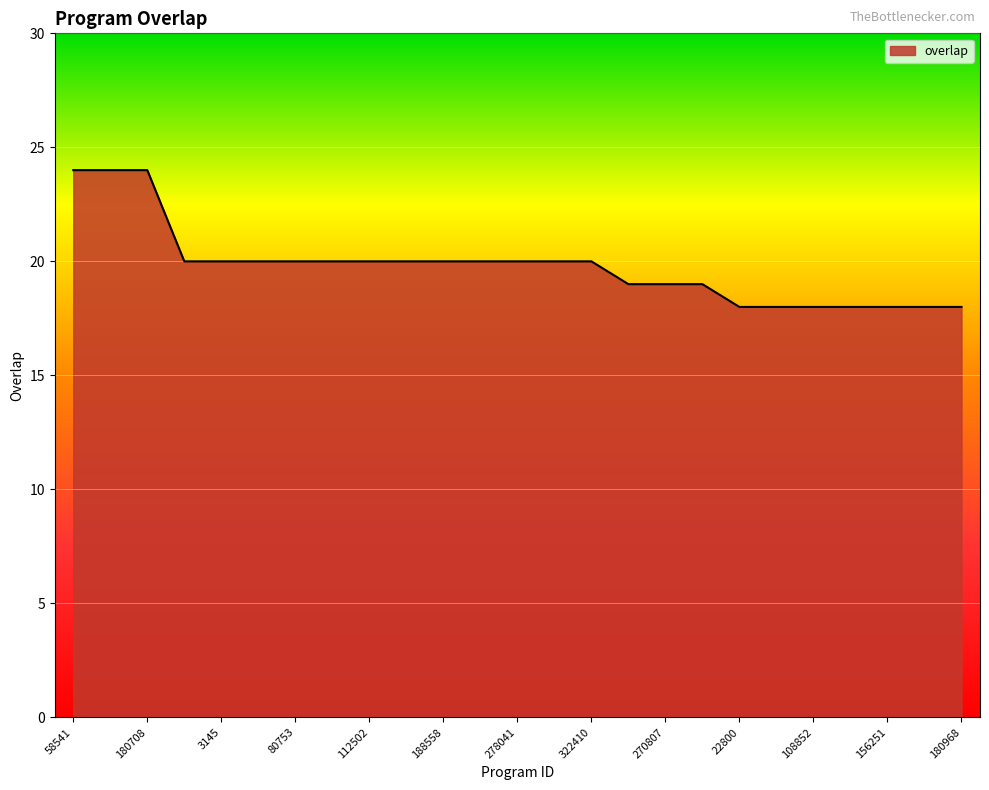

What is the minimum value shown in the chart?

18